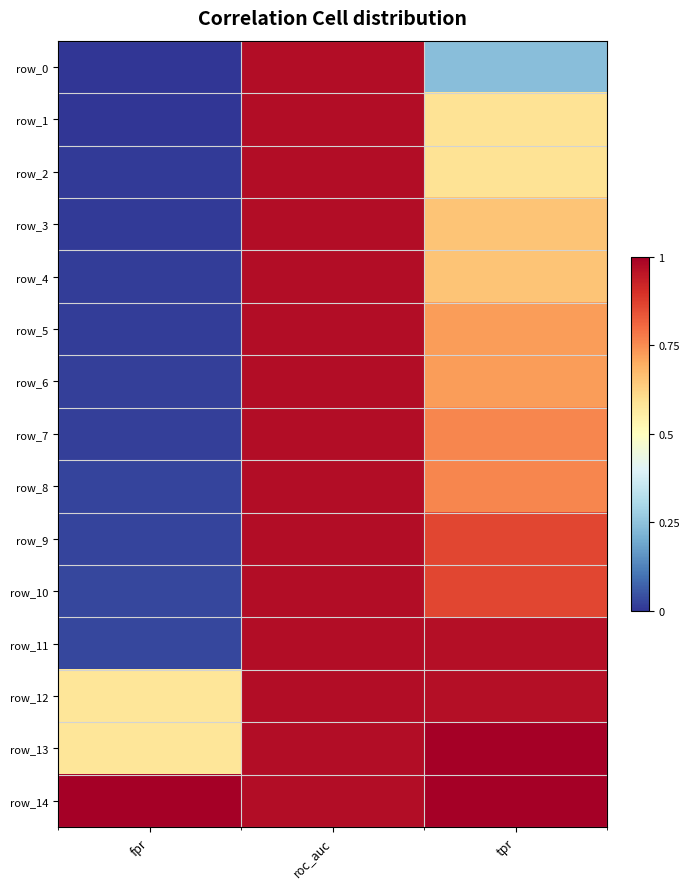

What is the highest value of the row_3 series?

1.0